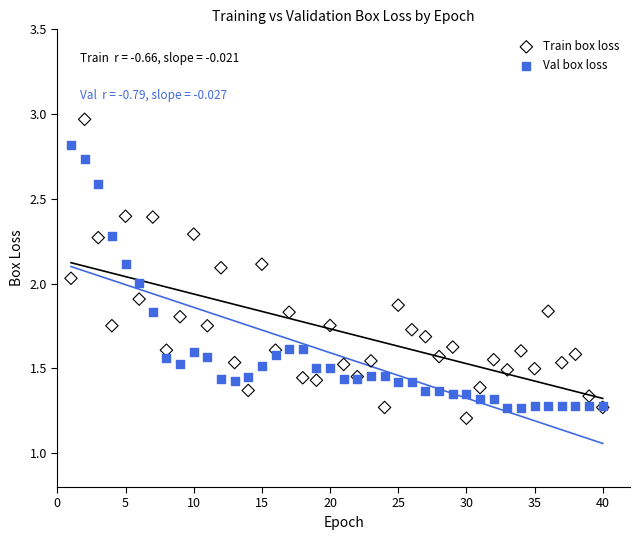

What is the X range (max minus min) for the scatter plot?

39.0